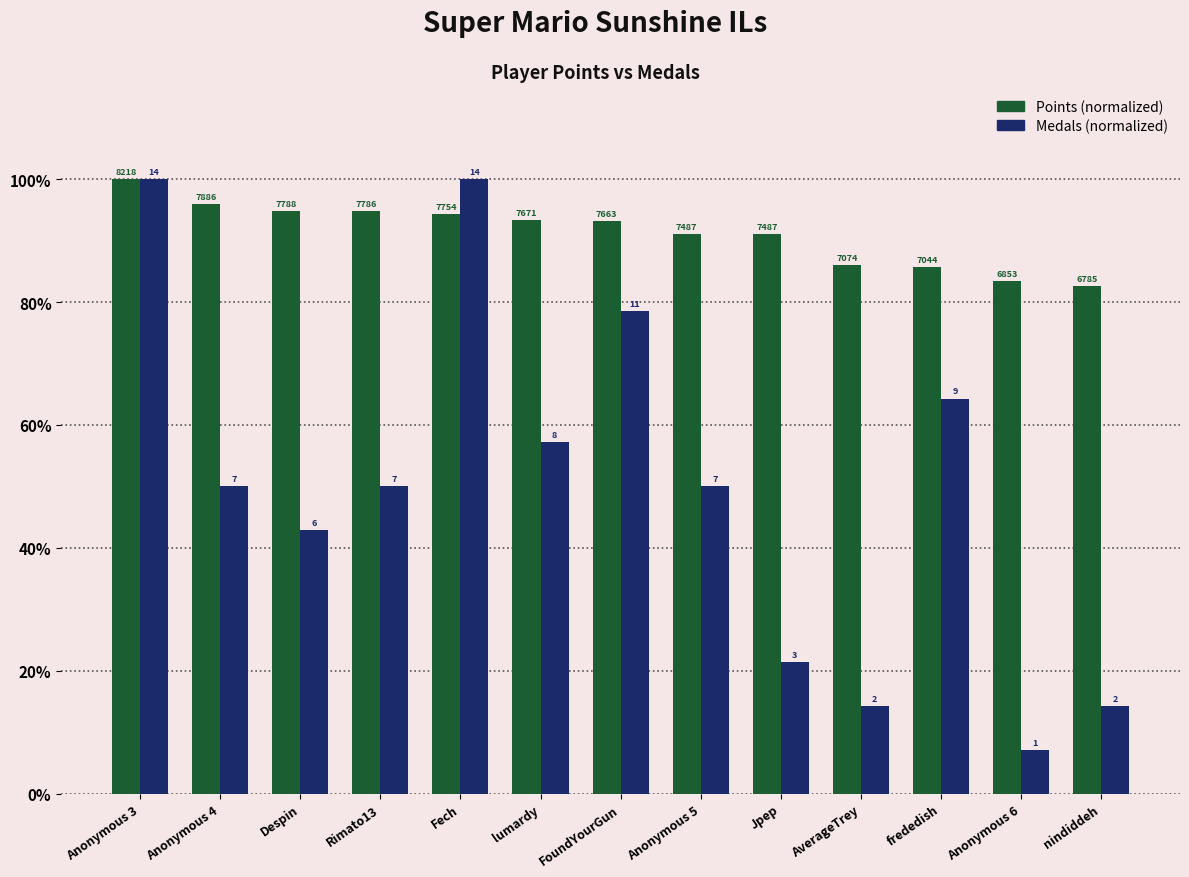

What is the minimum value for Points (normalized)?

82.6